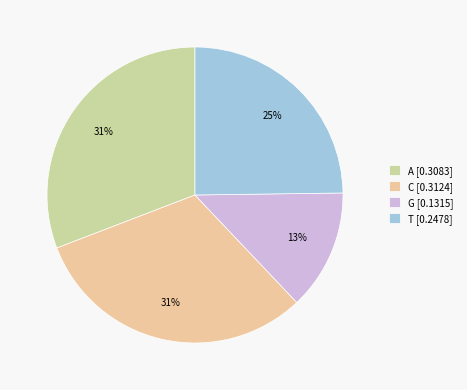

Combined, do G [0.1315] and C [0.3124] account for over 50%?

No